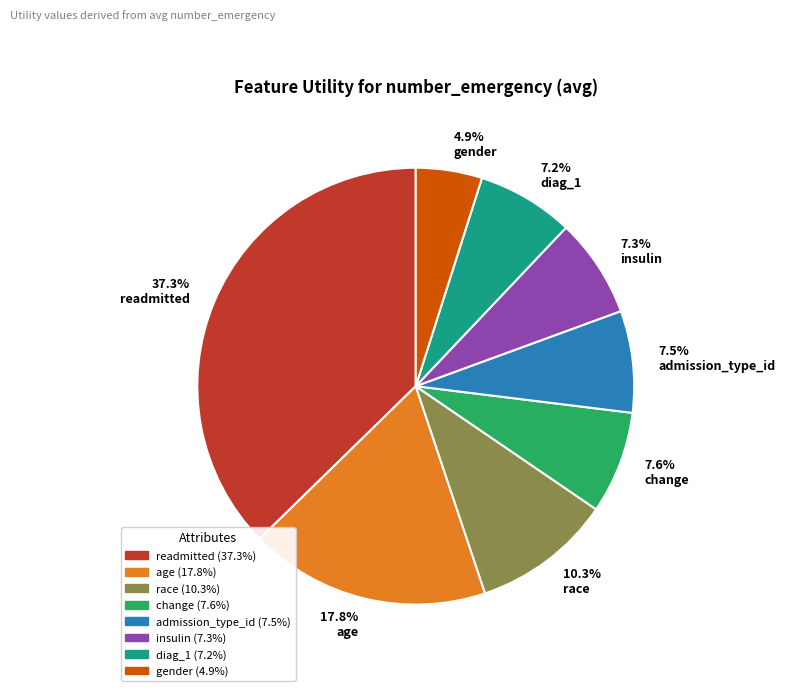

Which has a higher value, 17.8% age or 10.3% race?

17.8% age